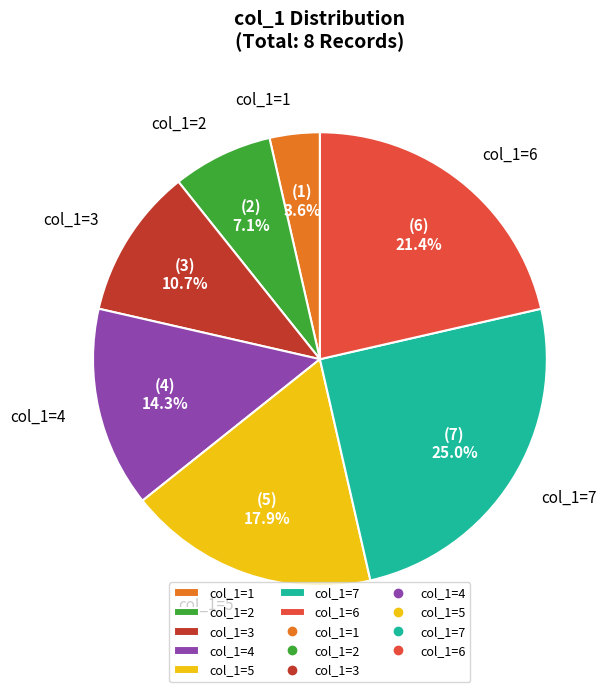

Is there any slice that represents more than half of the pie?

No